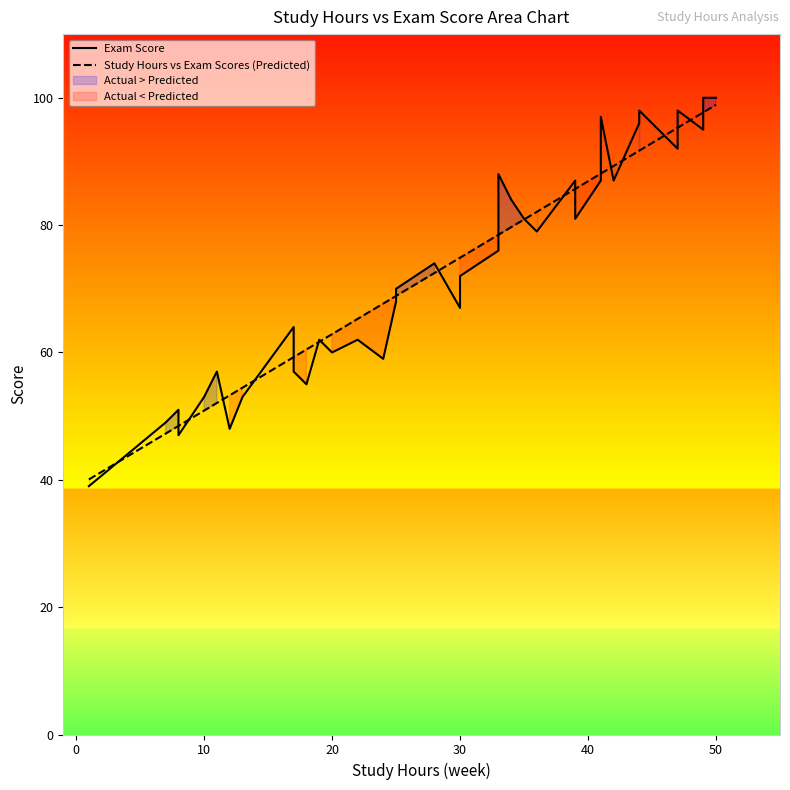

Reading left to right, what are all the values shown in this chart?

Exam Score: 39.0	39.0	49.0	51.0	47.0	53.0	57.0	48.0	53.0	64.0	57.0	55.0	62.0	60.0	62.0	59.0	68.0	70.0	74.0	67.0	72.0	76.0	82.0	88.0	84.0	81.0	79.0	87.0	81.0	87.0	97.0	87.0	96.0	98.0	92.0	96.0	98.0	95.0	100.0	100.0
Study Hours vs Exam Scores (Predicted): 40.1	40.1	47.3	48.5	48.5	50.9	52.1	53.3	54.5	59.3	59.3	60.5	61.7	62.9	65.3	67.7	68.9	68.9	72.5	74.9	74.9	78.5	78.5	78.5	79.7	80.9	82.1	85.7	85.7	88.1	88.1	89.3	91.7	91.7	95.3	95.3	95.3	97.7	97.7	98.9